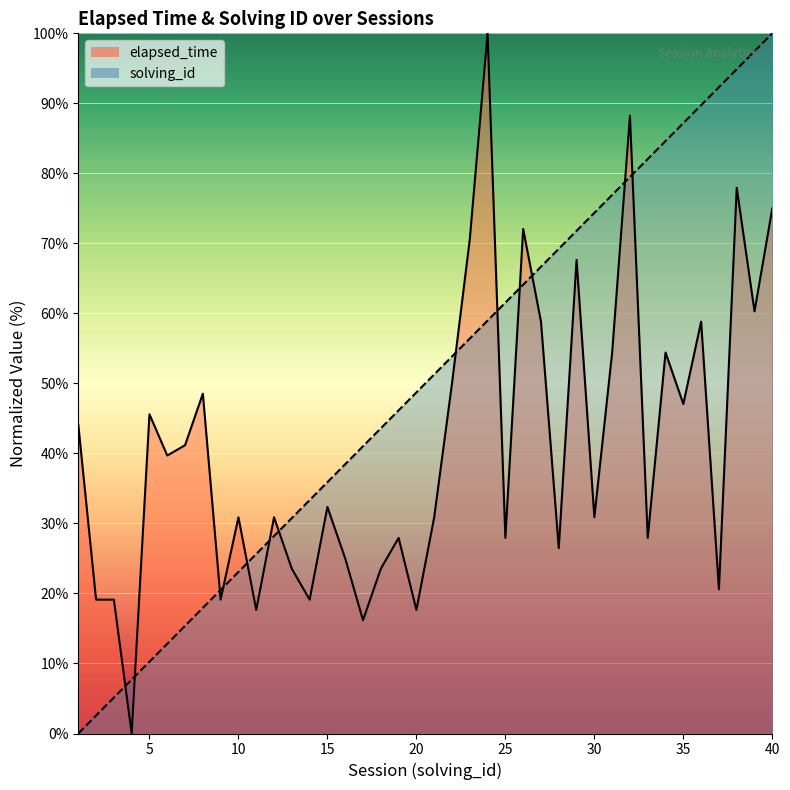

Where is elapsed_time nearest to the value 50?

22